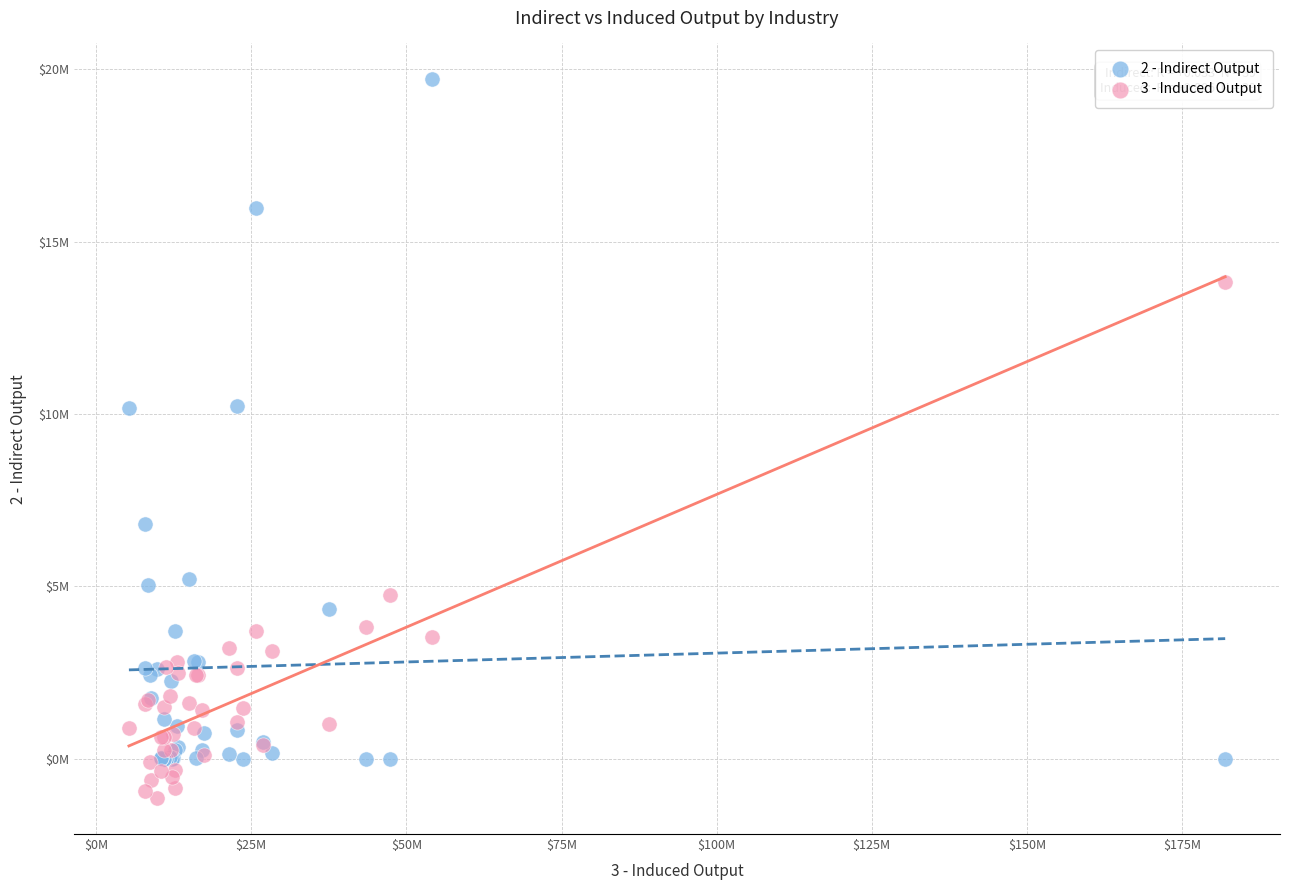

What are all the series names shown in the legend?

2 - Indirect Output, 3 - Induced Output